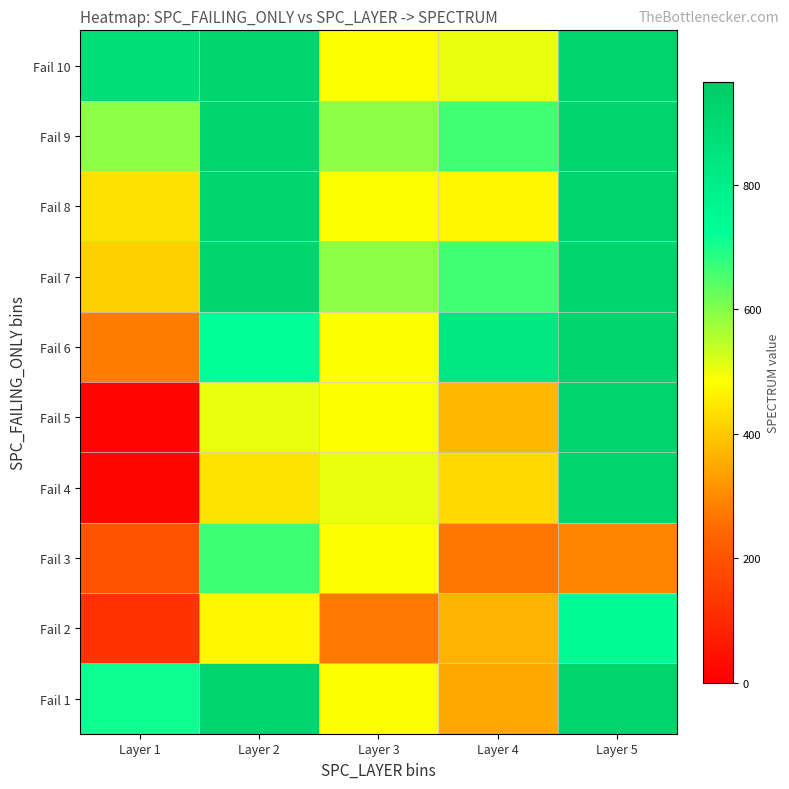

Count the number of data series in this chart.

10